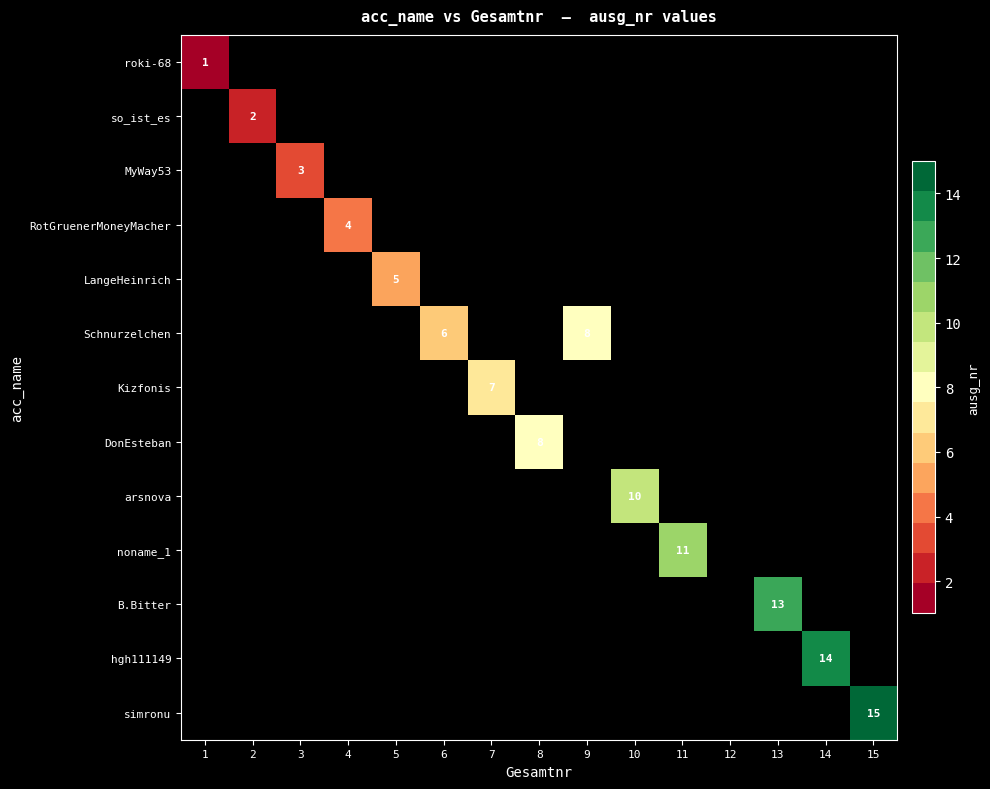

Which category has the lowest value across all series?

1